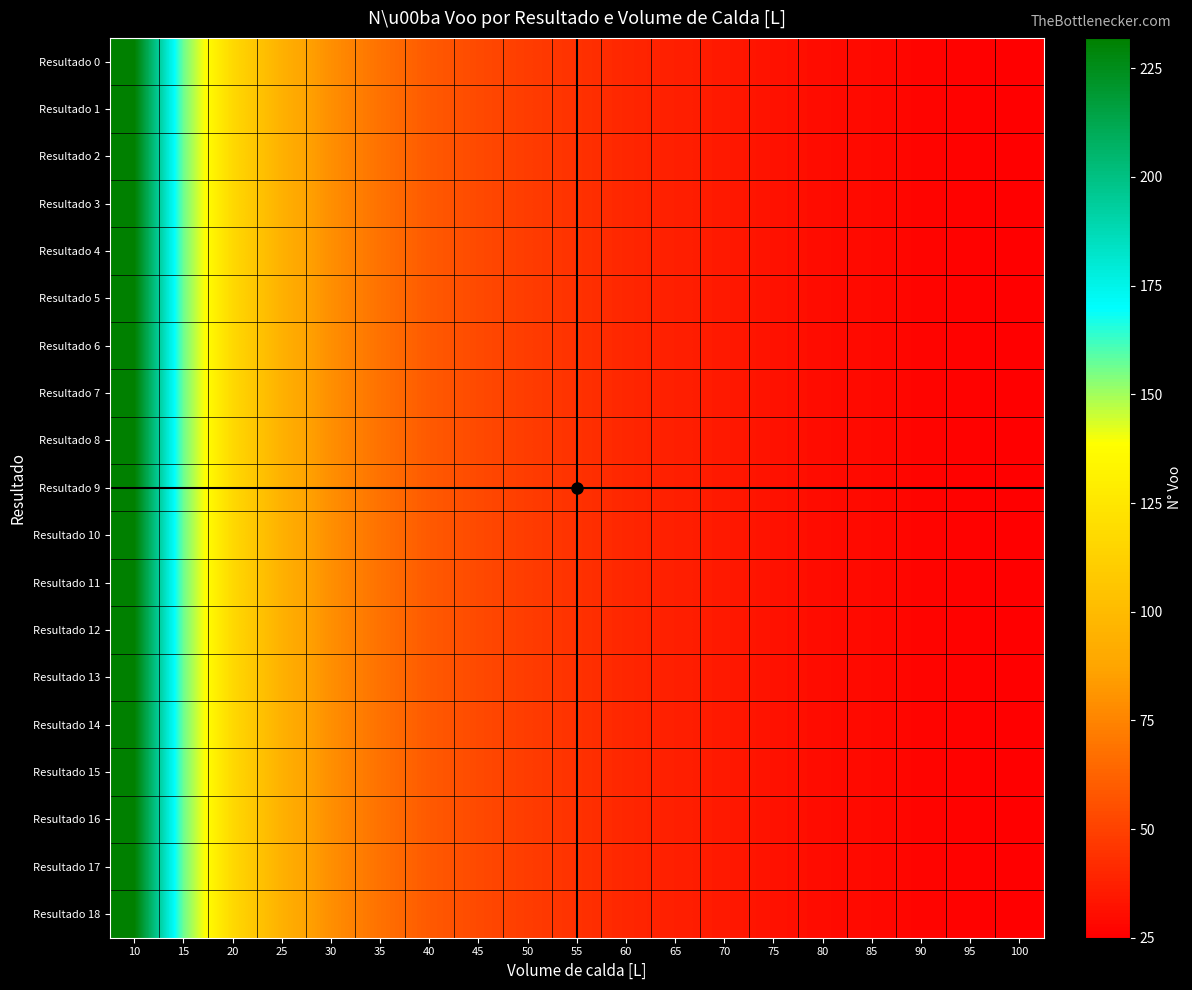

List the series in order of their peak value, highest first.

Resultado 0, Resultado 1, Resultado 2, Resultado 3, Resultado 4, Resultado 5, Resultado 6, Resultado 7, Resultado 8, Resultado 9, Resultado 10, Resultado 11, Resultado 12, Resultado 13, Resultado 14, Resultado 15, Resultado 16, Resultado 17, Resultado 18